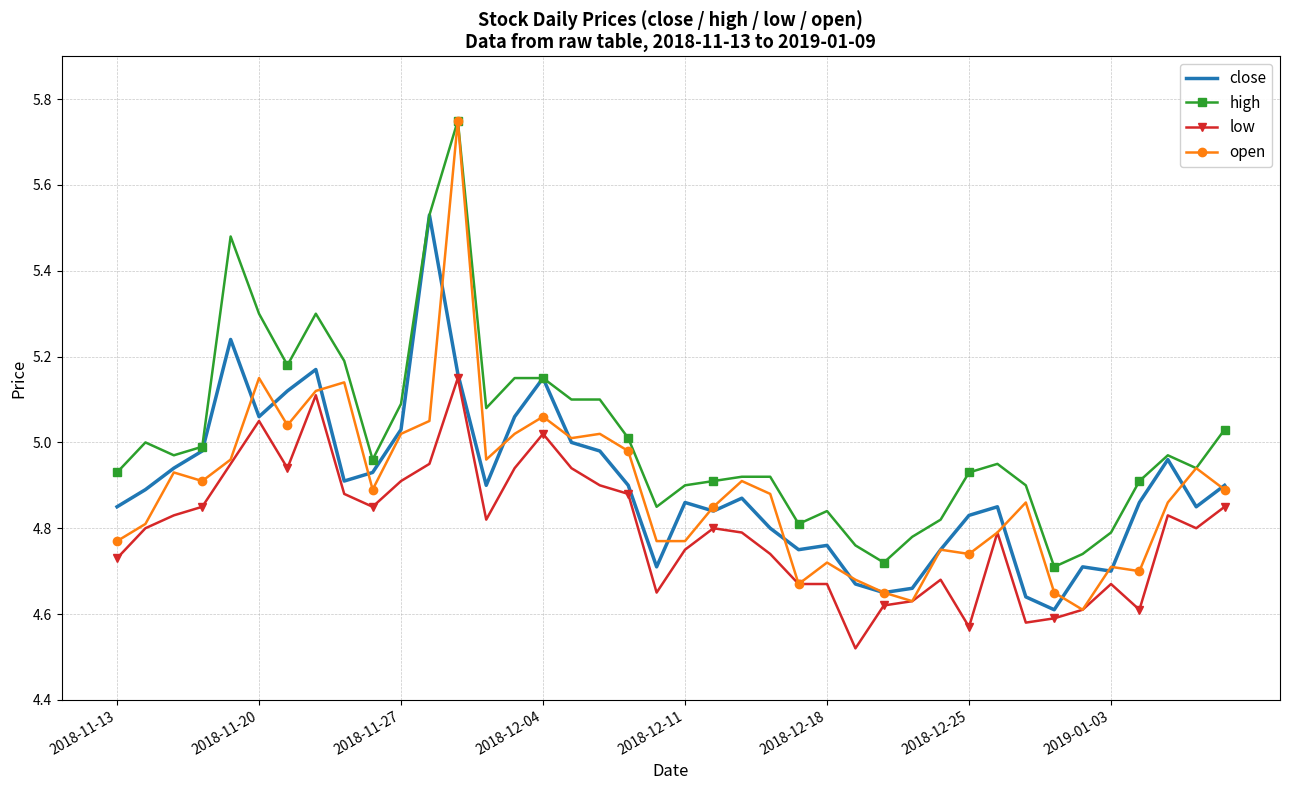

True or false: high and low cross at least once.

False